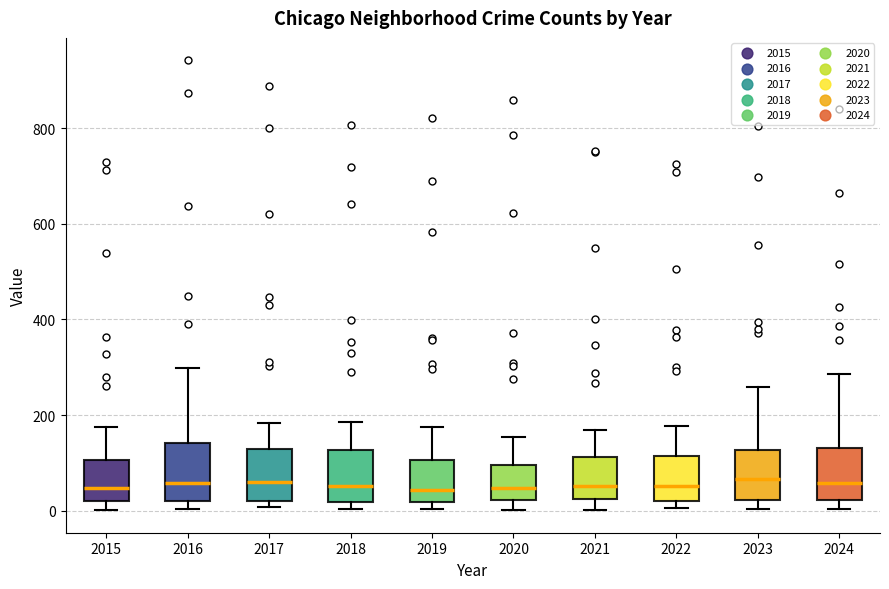

Where does the median line of the box at x = 2020 sit on the y-axis? The values are not printed on the chart, so give them approximately, as read against the axis.

40